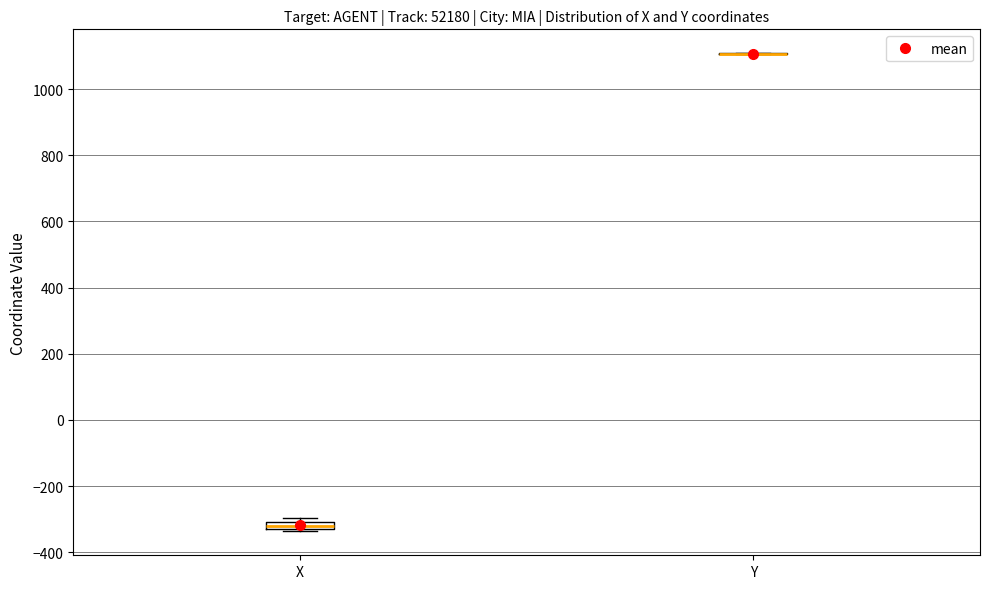

Where is the lower edge of the box for X on the y-axis? The values are not printed on the chart, so give them approximately, as read against the axis.

-320